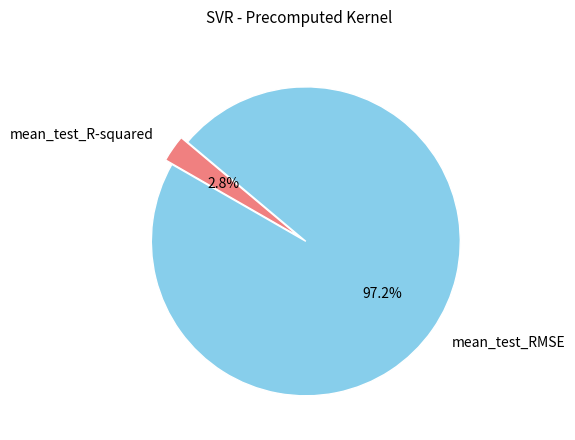

How many slices are in this pie chart?

2